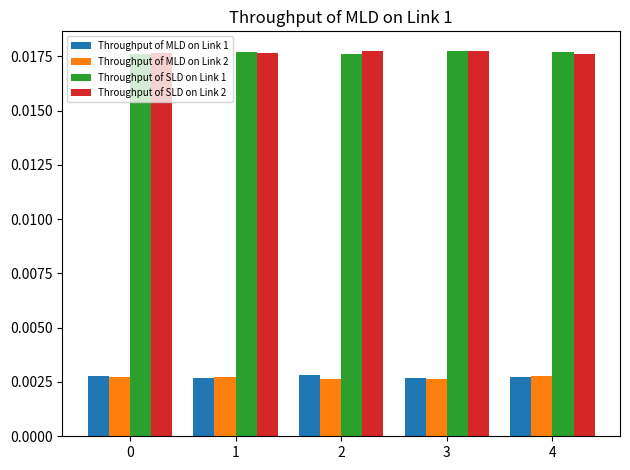

At how many categories does at least one series exceed 0?

5